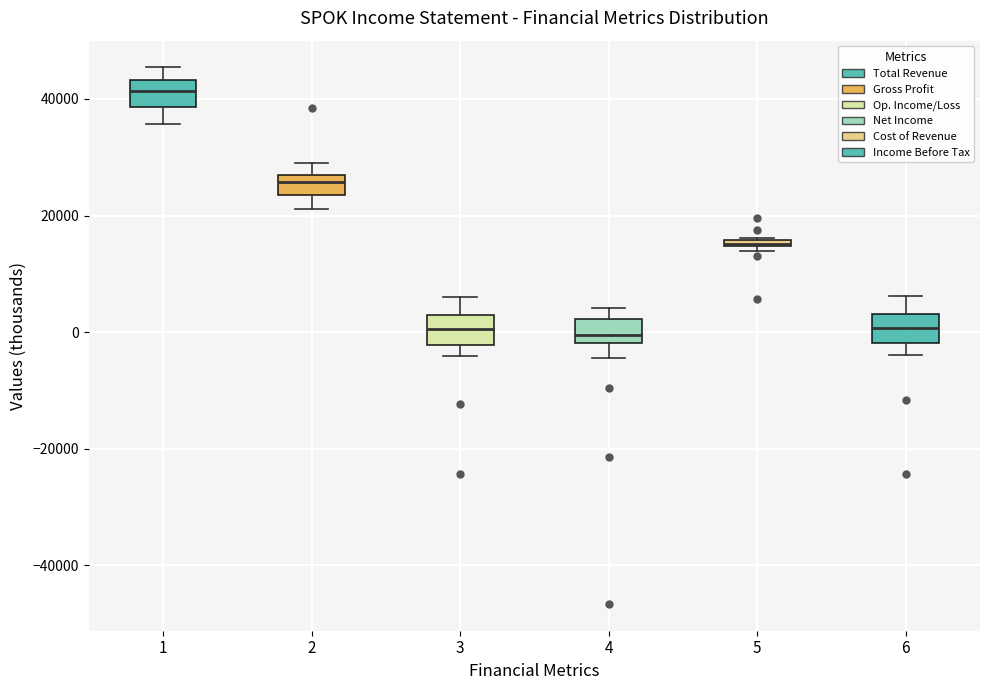

Where is the lower edge of the box at x = 4 on the y-axis? The values are not printed on the chart, so give them approximately, as read against the axis.

-2000